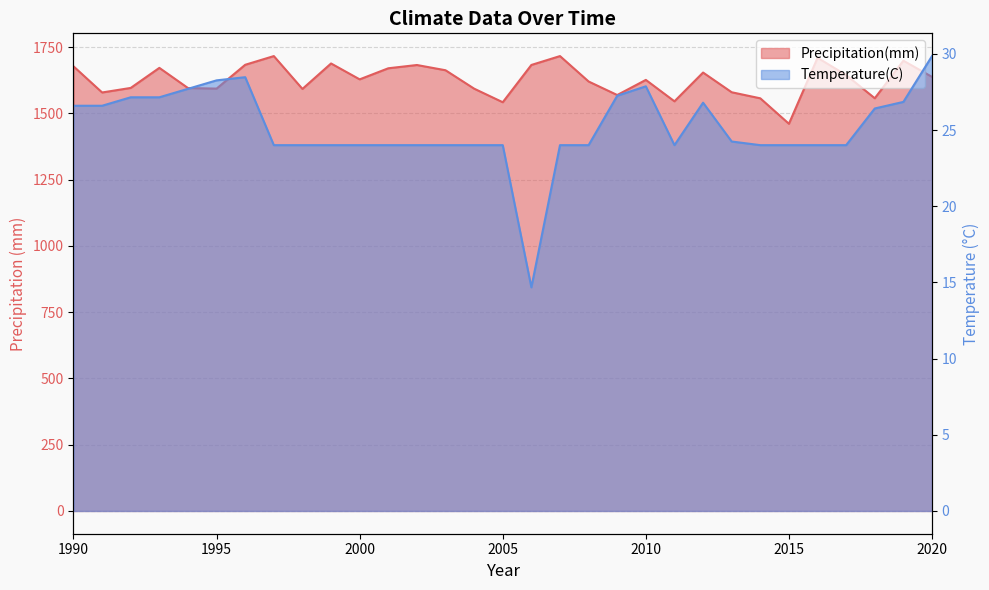

How many interior local peaks does the Precipitation(mm) series have?

9